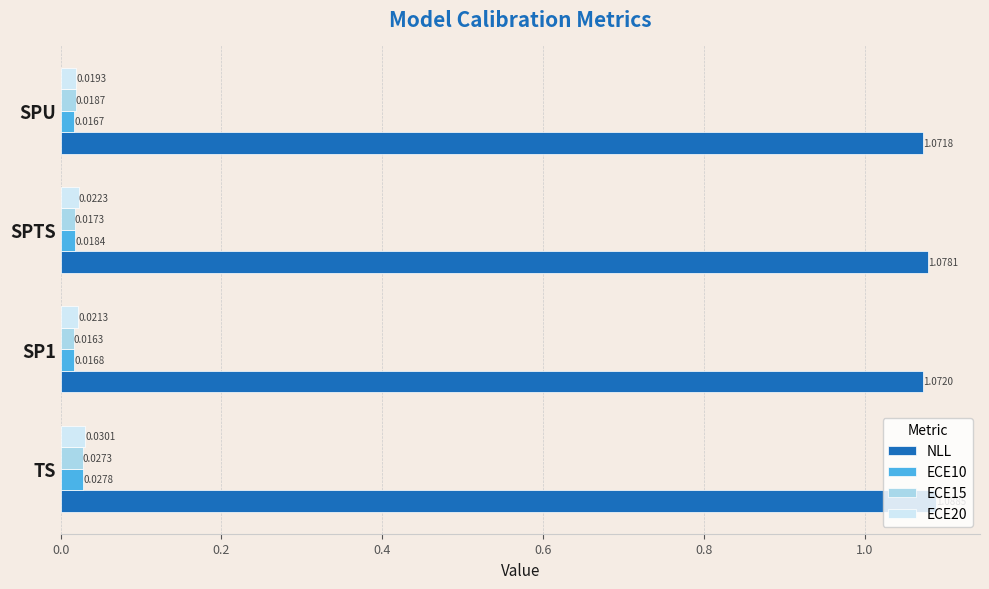

At which category does the chart reach its peak across all series?

TS